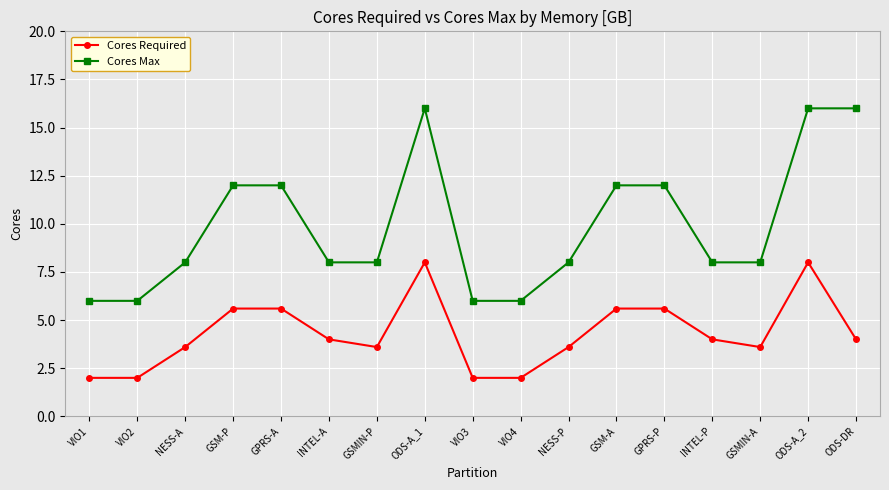

The value of Cores Max at GSM-P is 16.3. True or false?

False